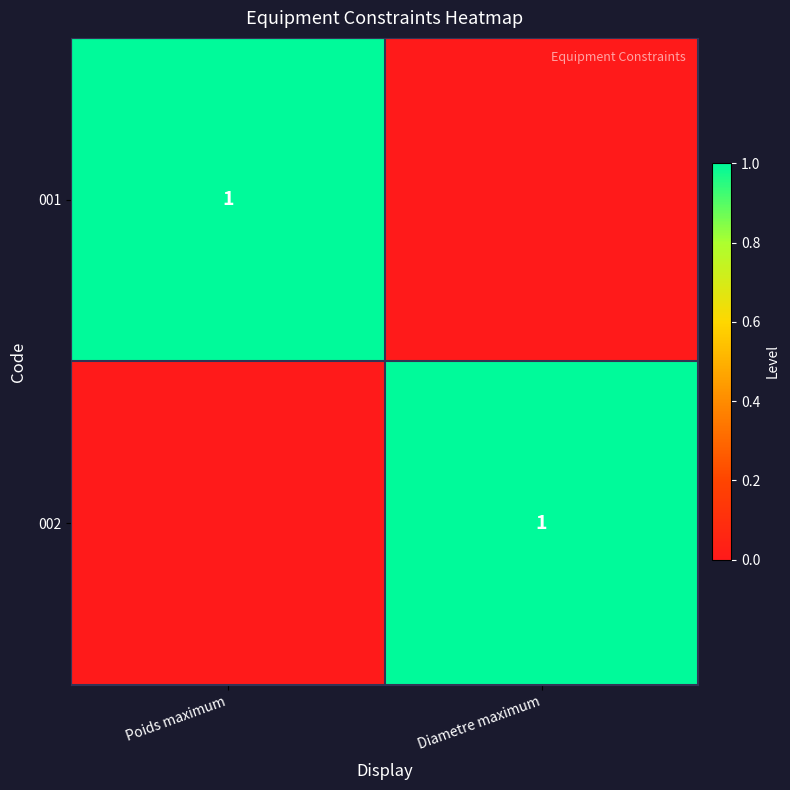

The value of 001 at Poids maximum is 0. True or false?

False